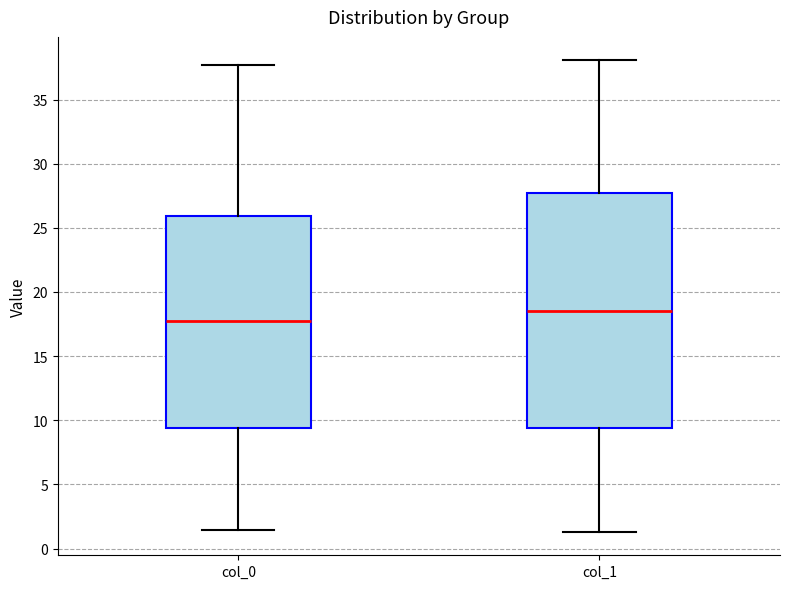

Reading left to right, read every box against the y-axis: the position of its median line, the range the box covers, and the ends of its whiskers. The values are not printed on the chart, so give them approximately, as read against the axis.

col_0: median 17.5, box 9.5 to 26.0, whiskers 1.5 to 37.5
col_1: median 18.5, box 9.5 to 27.5, whiskers 1.5 to 38.0